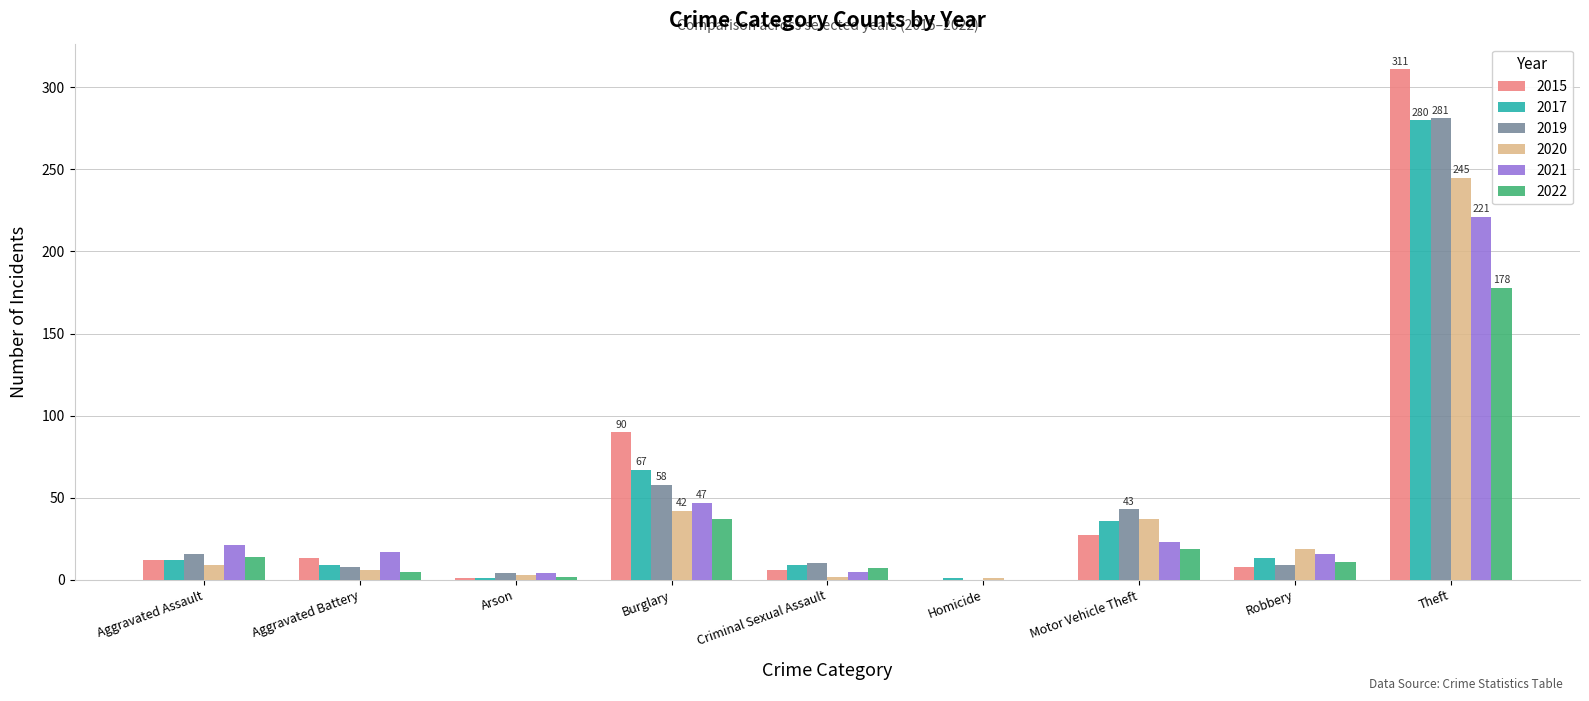

What is the average value of the 2020 series?

40